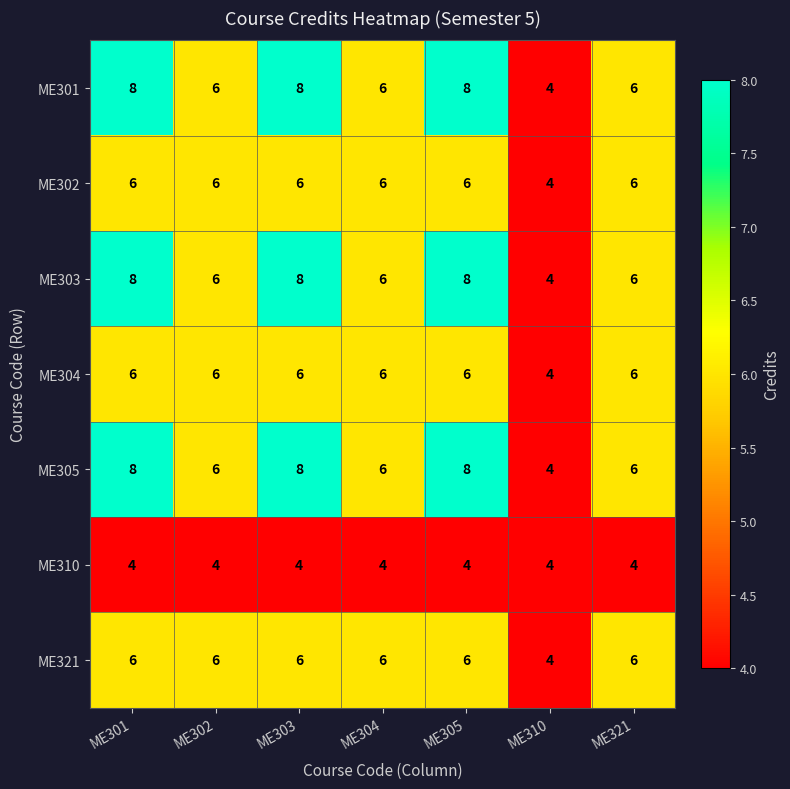

The value of ME302 at ME310 is 4. True or false?

True